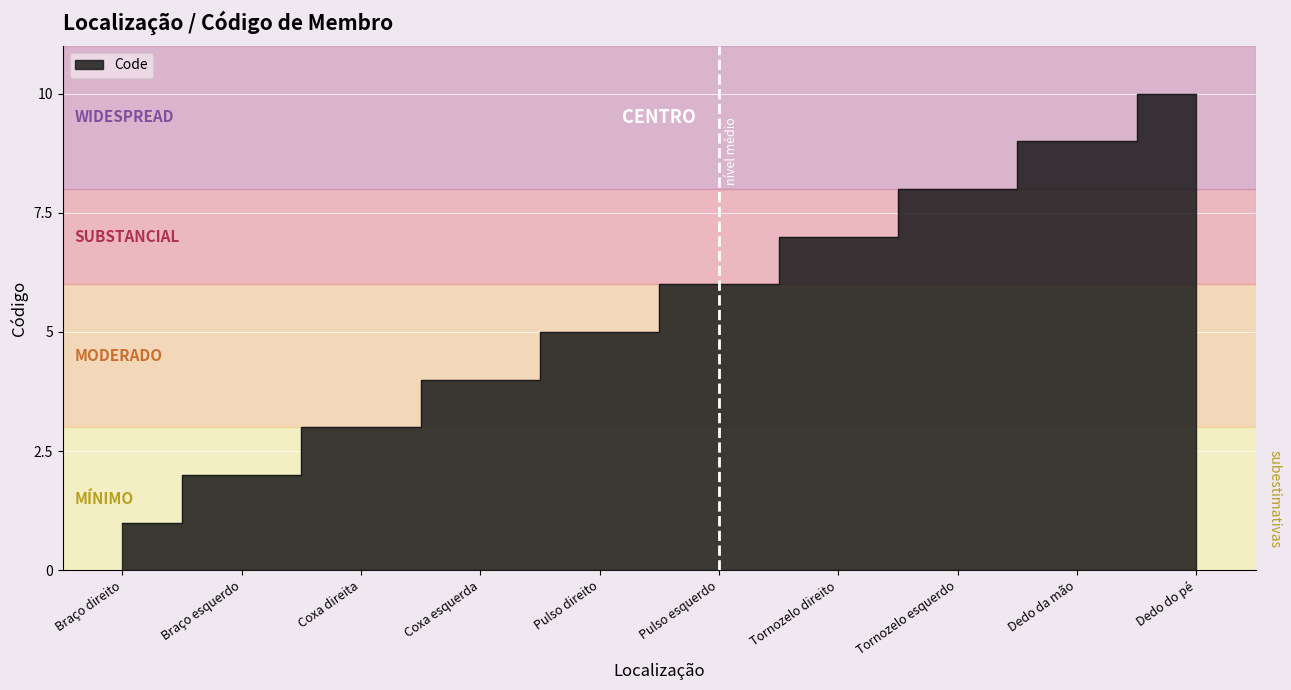

Reading right to left, what are all the values shown in this chart?

Dedo do pé=10	Dedo da mão=9	Tornozelo esquerdo=8	Tornozelo direito=7	Pulso esquerdo=6	Pulso direito=5	Coxa esquerda=4	Coxa direita=3	Braço esquerdo=2	Braço direito=1